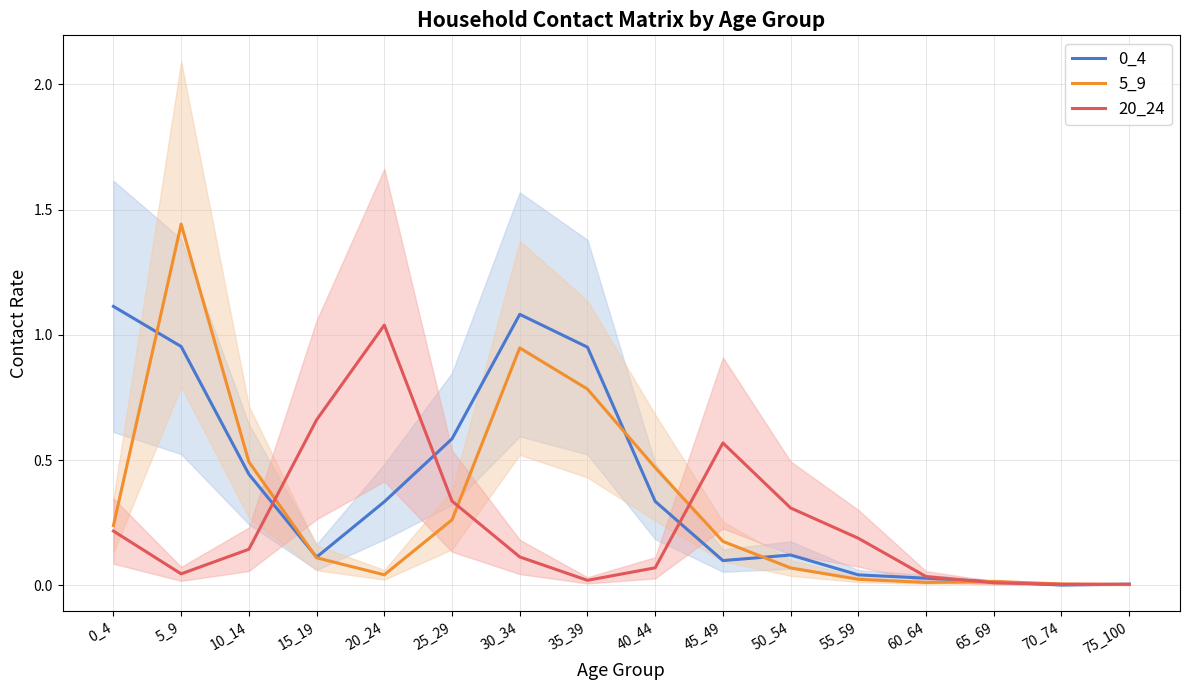

List the series in order of their overall mean, highest first.

0_4, 5_9, 20_24